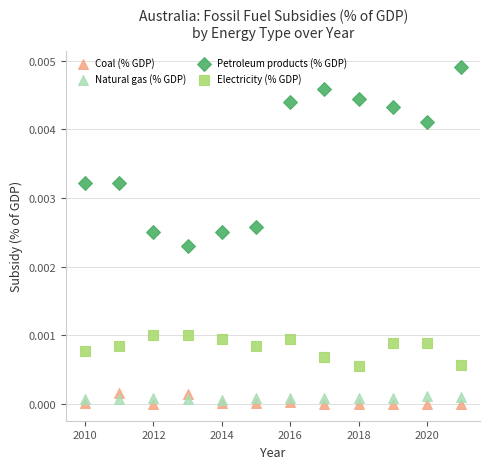

What is the X range (max minus min) for the scatter plot?

11.0